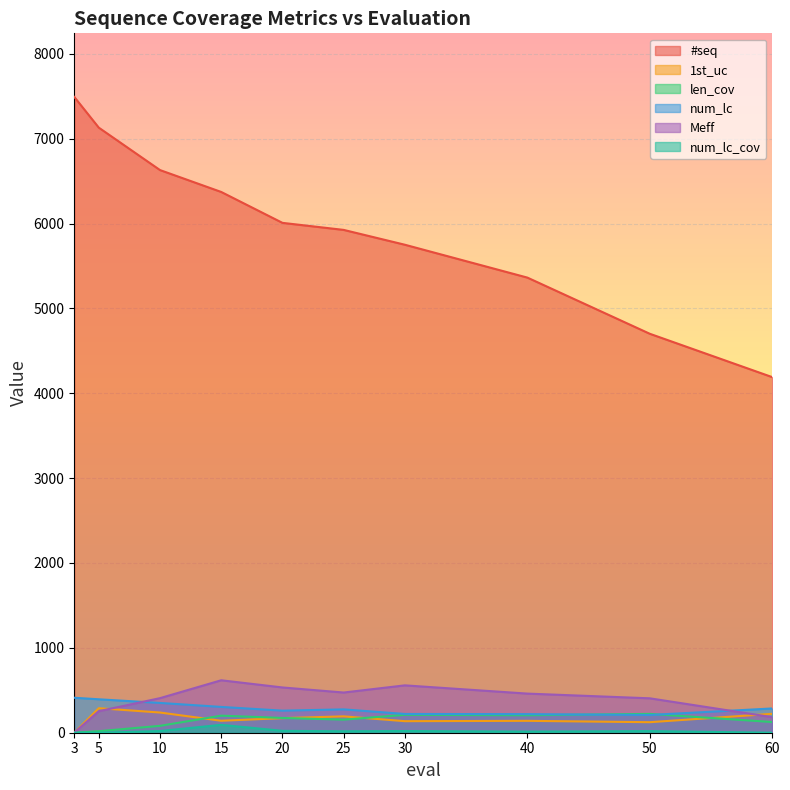

What is the highest value of the #seq series?

7492.0